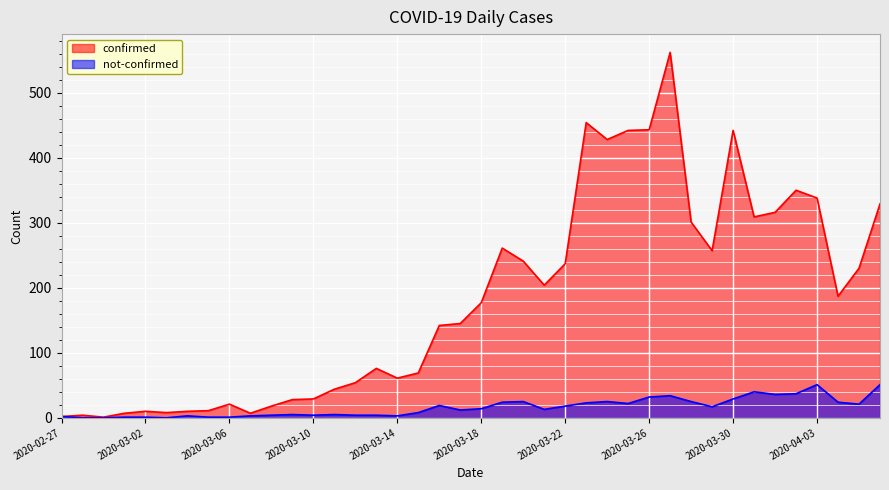

Does the chart display data point markers on the line(s)?

No